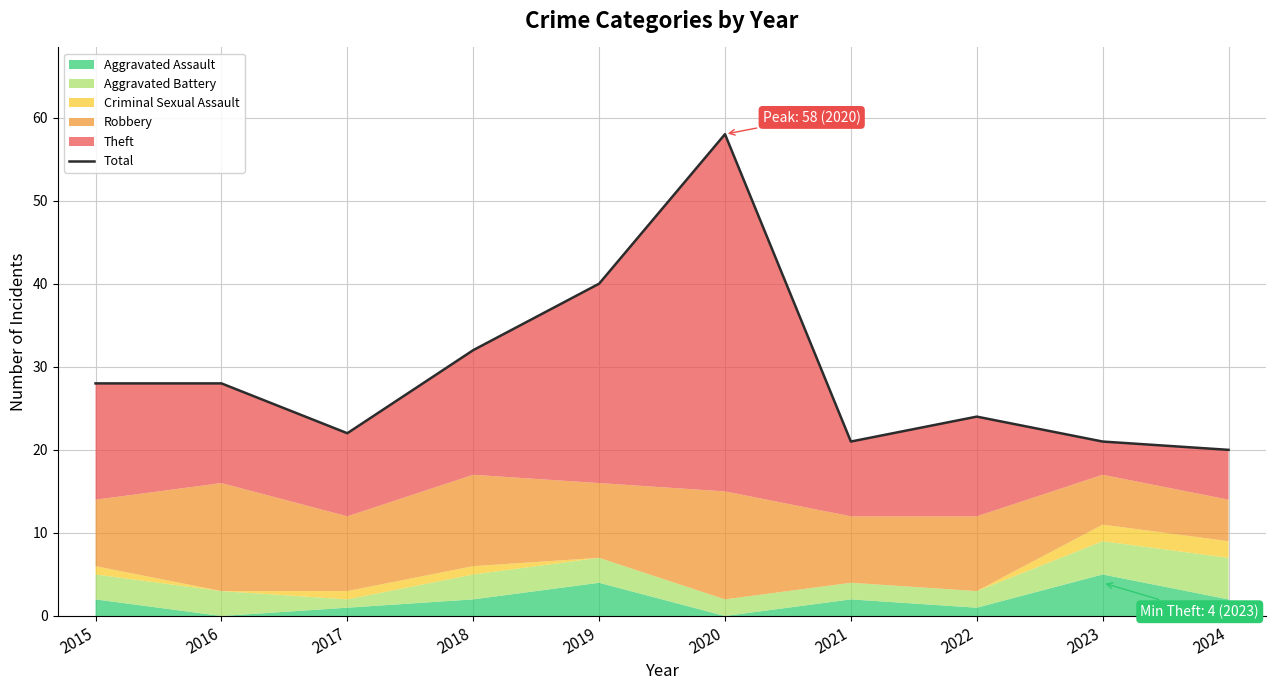

Read the value at 2018, to the nearest 10.

30